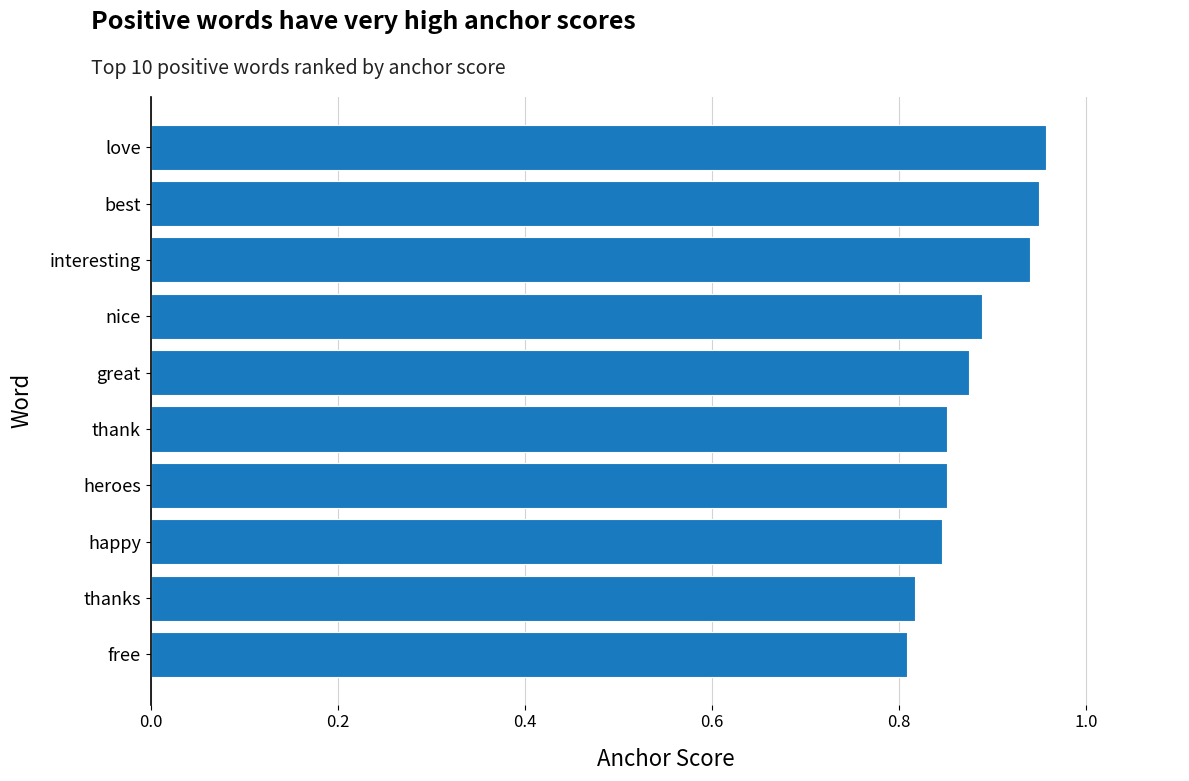

The chart shows a value of 0.8 at thanks. True or false?

True